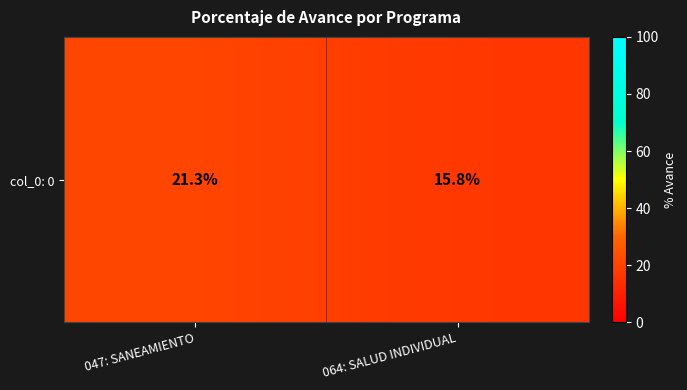

At which category does the chart reach its minimum across all series?

064: SALUD INDIVIDUAL